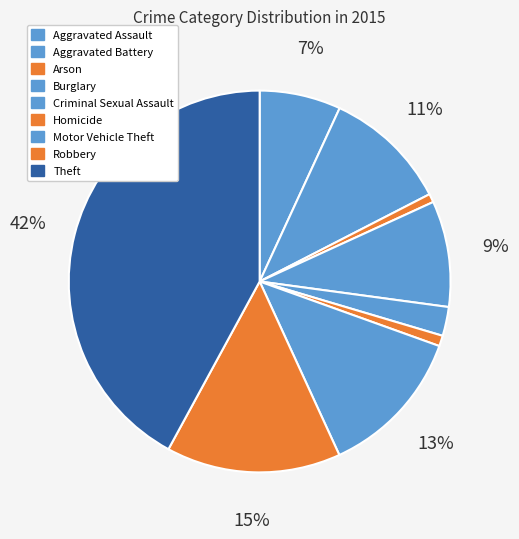

Which category has the smallest portion of the pie?

Arson